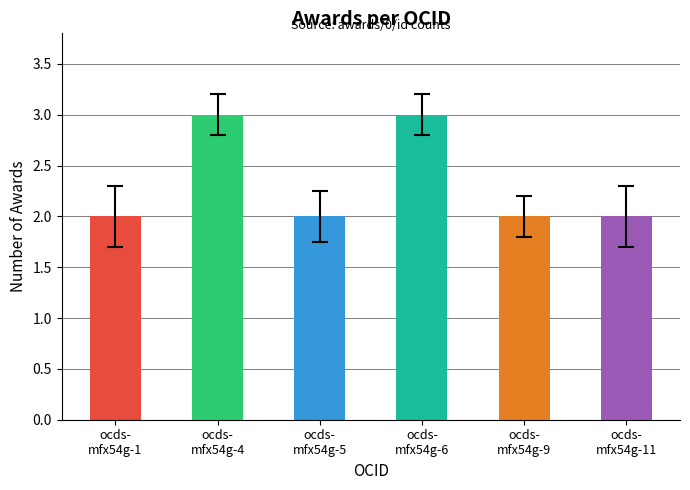

What is the label of the 4th bar from the right?

ocds-
mfx54g-5